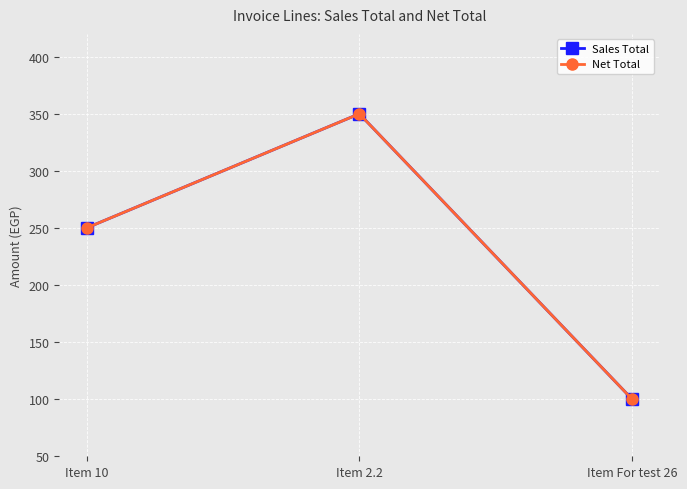

Does the chart display data point markers on the line(s)?

Yes